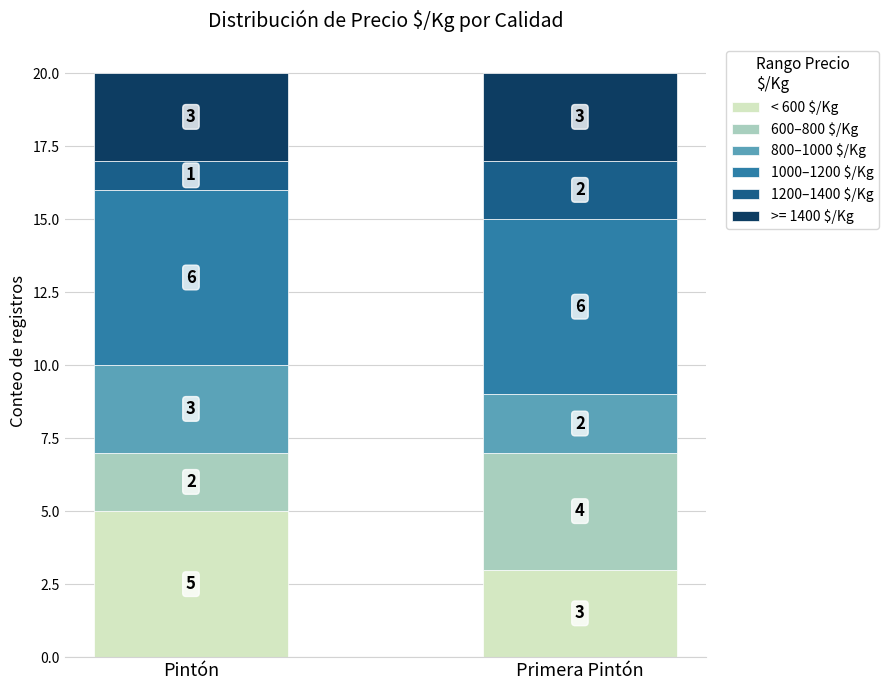

What is the total value across all series at Primera Pintón?

20